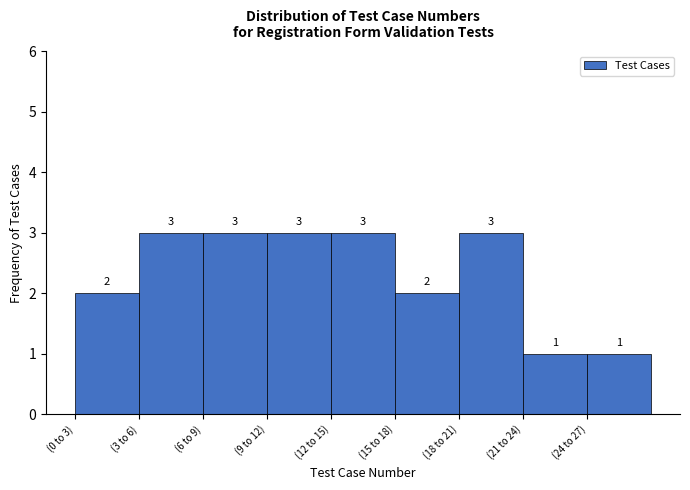

Reading left to right, list all the values displayed in this chart.

2	3	3	3	3	2	3	1	1